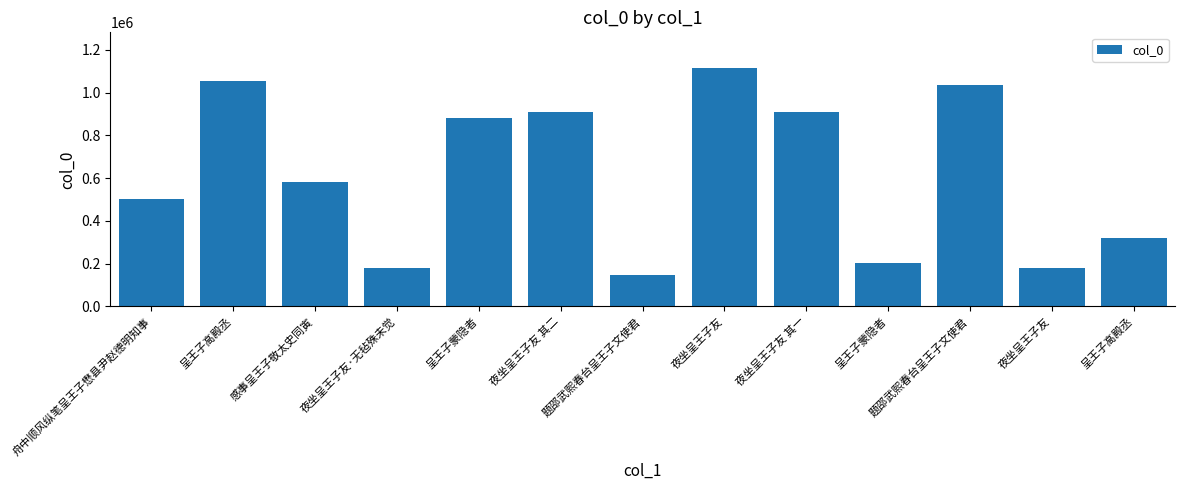

What is the label of the 1st bar from the right?

呈王子高殿丞